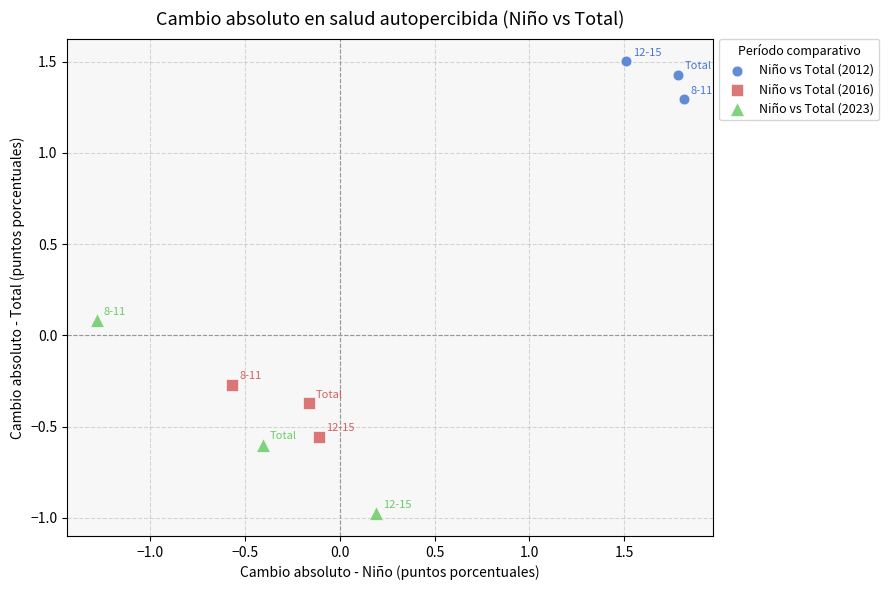

Which series reaches the maximum Y coordinate?

Niño vs Total (2012)